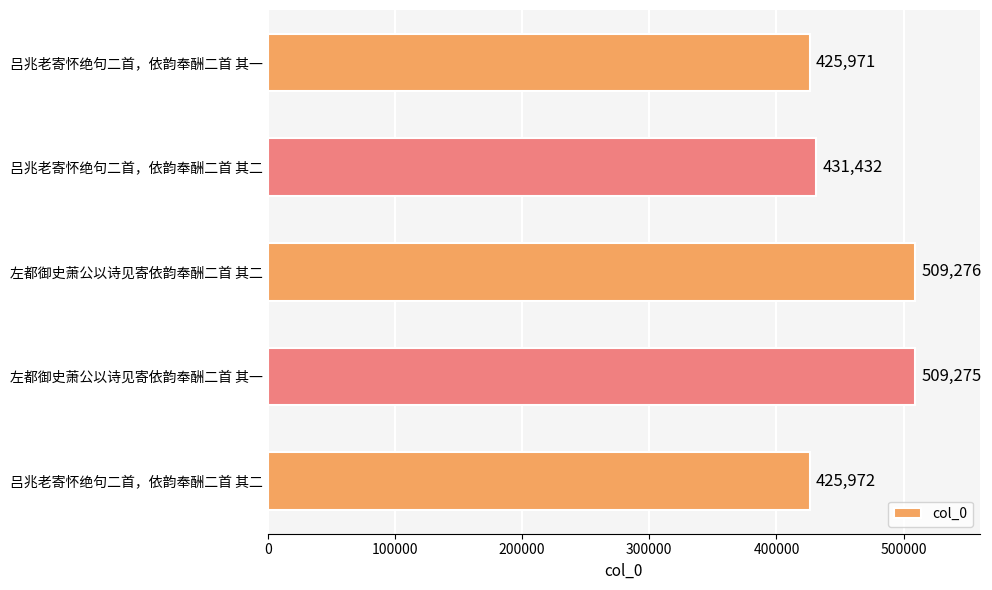

How many categories are shown in the chart?

5